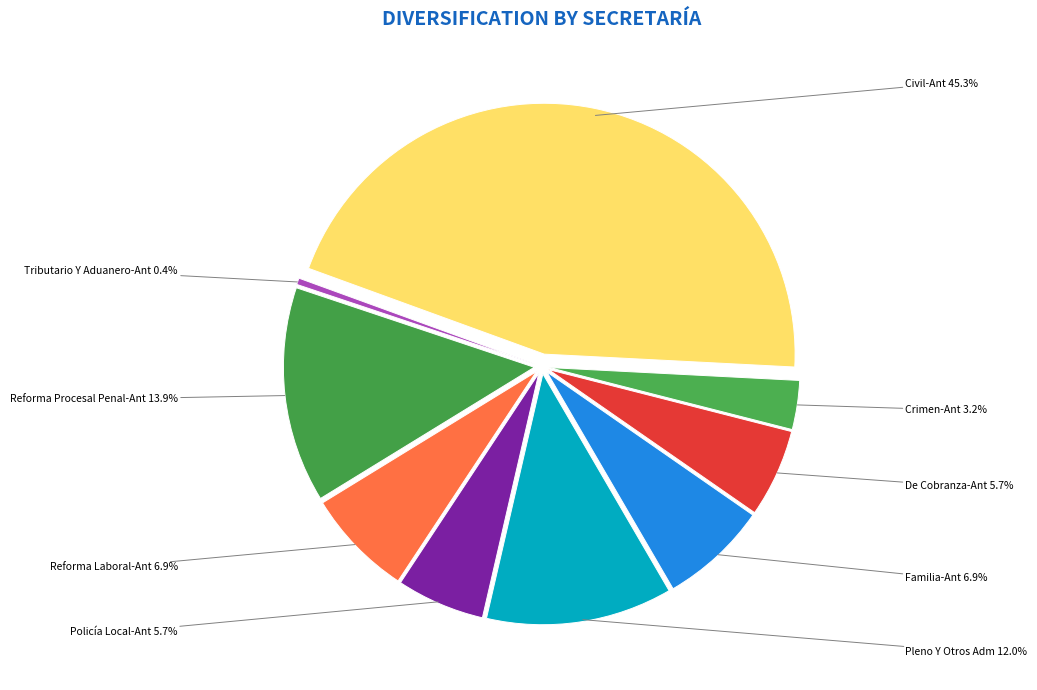

To the nearest percent, what is the average slice percentage?

11%